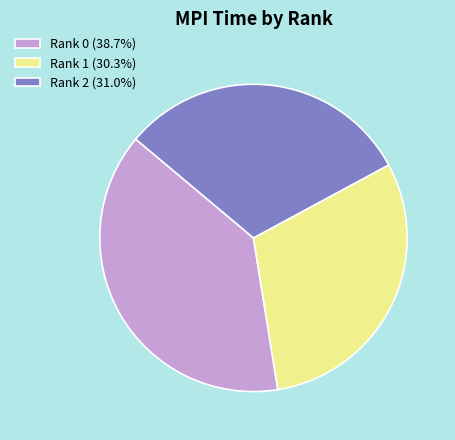

What is the ratio of the value at Rank 2 (31.0%) to the value at Rank 0 (38.7%)?

0.8